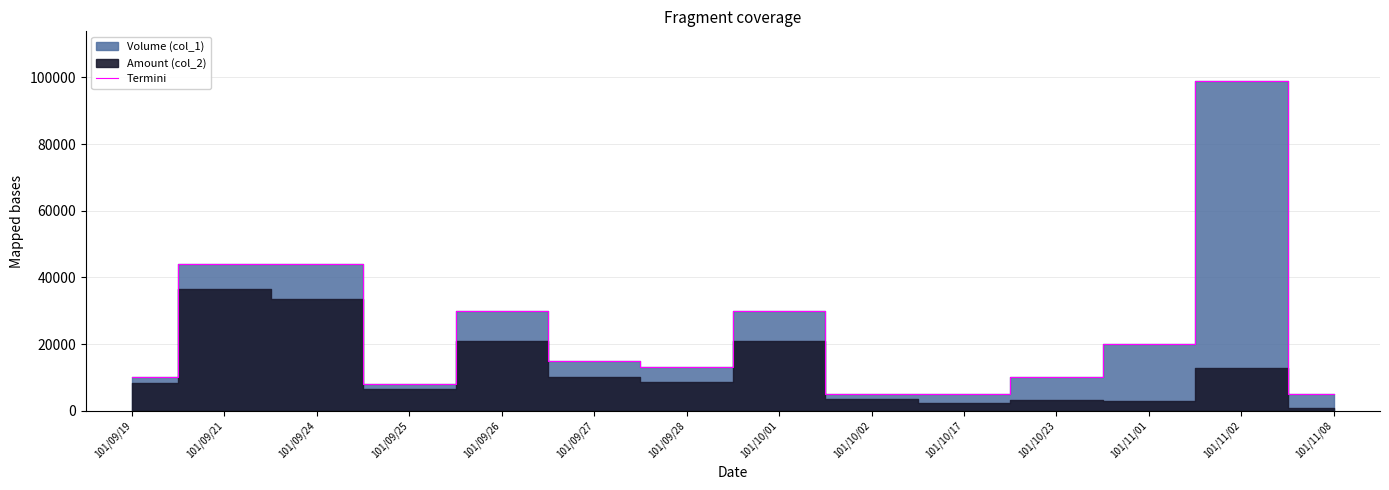

Which category has the lowest value across all series?

101/10/02